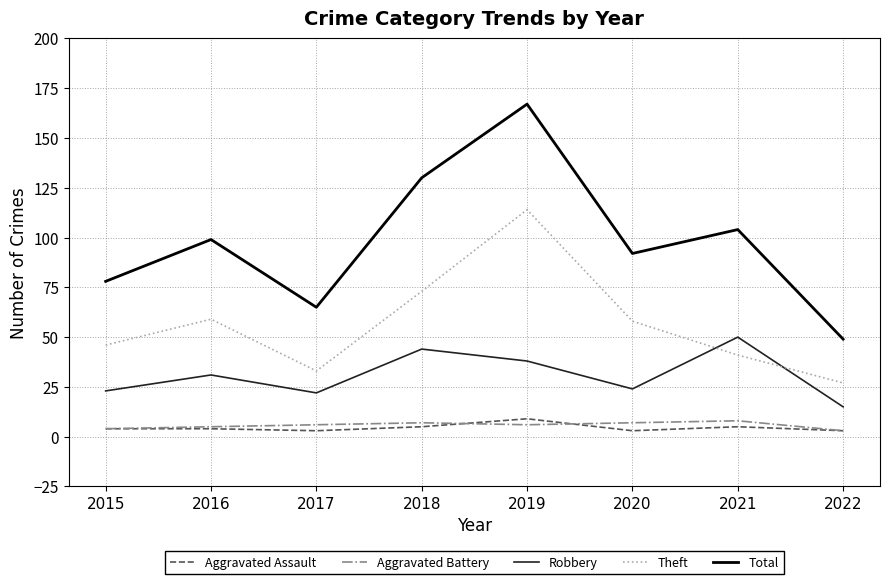

True or false: Theft has a value of 59 at 2016.

True